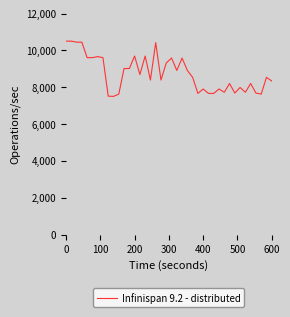

How many values exceed 8533?

21